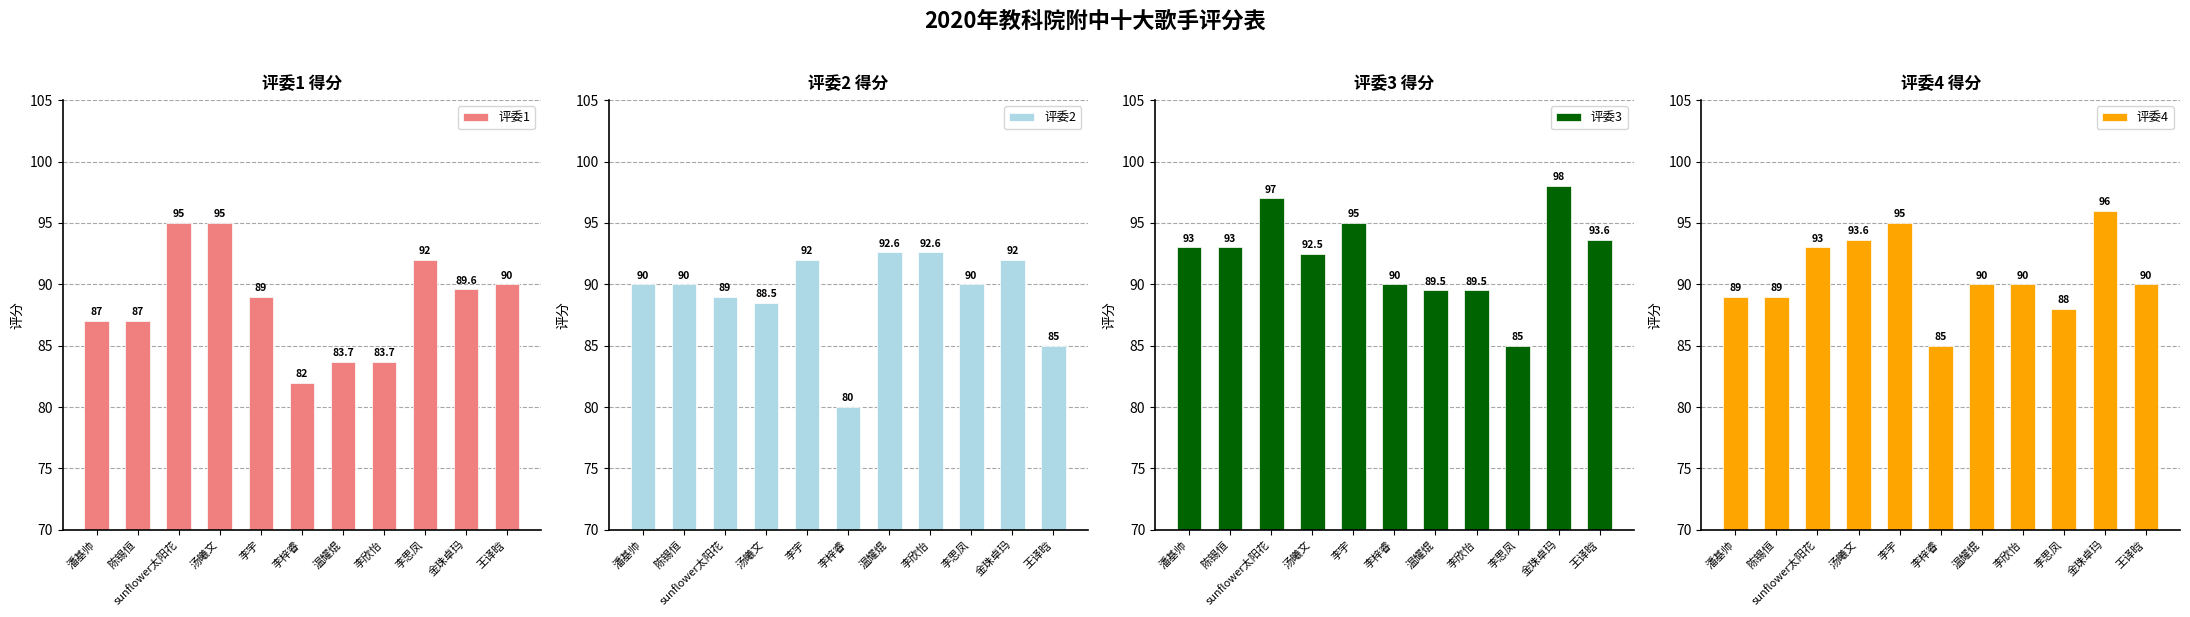

At which label does 评委3 first exceed 93?

sunflower太阳花